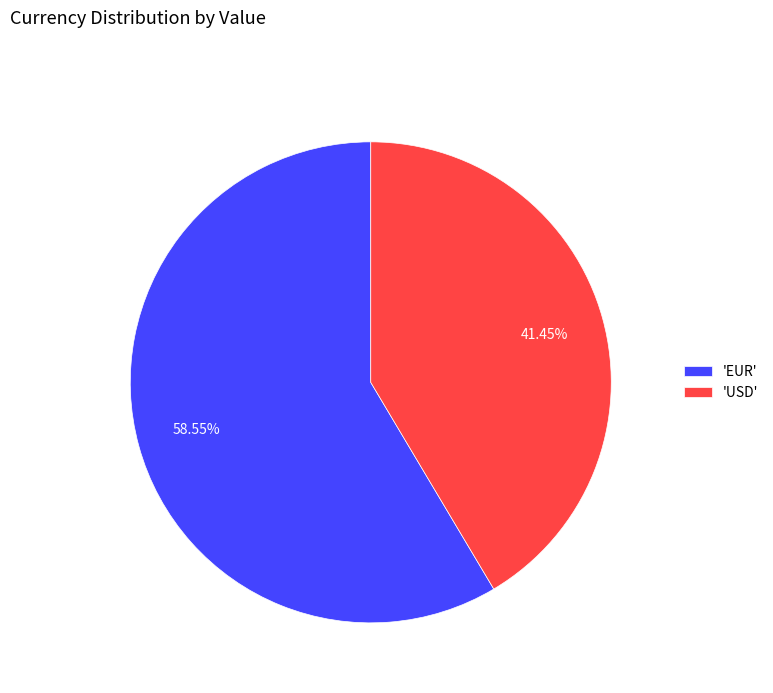

Do 'EUR' and 'USD' together represent more than half of the pie?

Yes